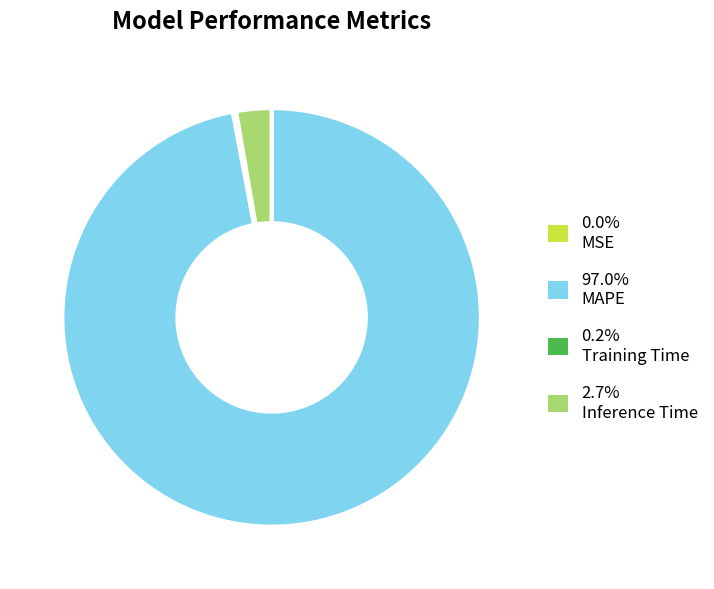

Is there a majority slice in this chart?

Yes